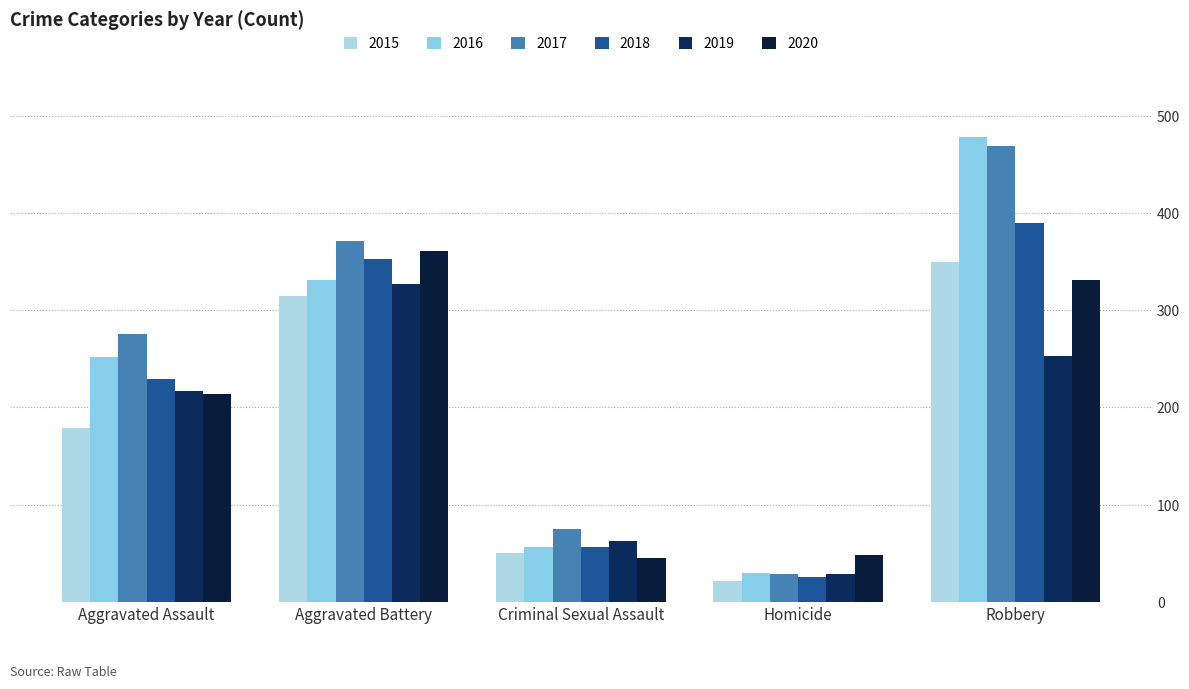

How many data points in 2015 are less than 179?

2